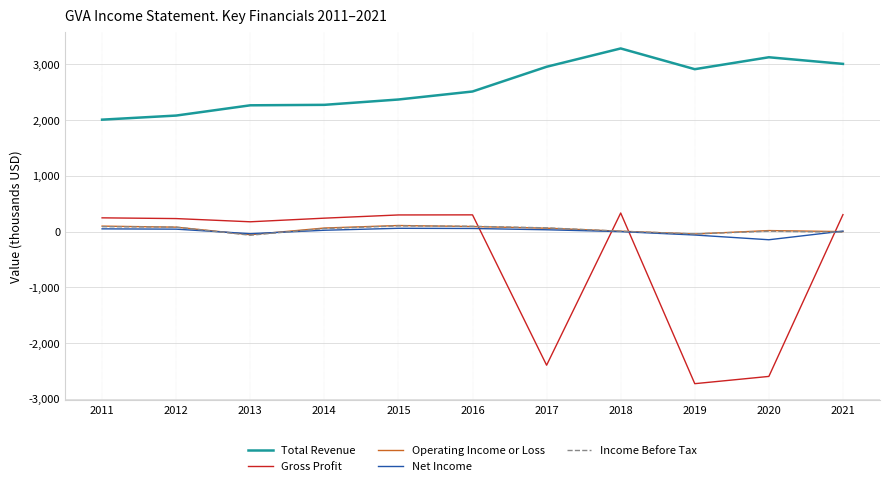

Reading left to right, extract all data points from this chart.

Total Revenue: 2011=2009500	2012=2083000	2013=2266900	2014=2275300	2015=2371000	2016=2514600	2017=2958400	2018=3287000	2019=2914900	2020=3128900	2021=3010100
Gross Profit: 2011=248000	2012=234800	2013=177200	2014=242200	2015=299800	2016=301400	2017=-2396000	2018=334800	2019=-2727100	2020=-2596900	2021=305600
Operating Income or Loss: 2011=99300	2012=80800	2013=-54700	2014=65100	2015=110300	2016=92400	2017=62500	2018=8200	2019=-41700	2020=19700	2021=1100
Net Income: 2011=50400	2012=45000	2013=-36400	2014=25300	2015=60500	2016=57100	2017=34100	2018=600	2019=-60200	2020=-145100	2021=10100
Income Before Tax: 2011=89400	2012=81000	2013=-64000	2014=55600	2015=103400	2016=96400	2017=68300	2018=8300	2019=-40200	2020=8100	2021=-9500